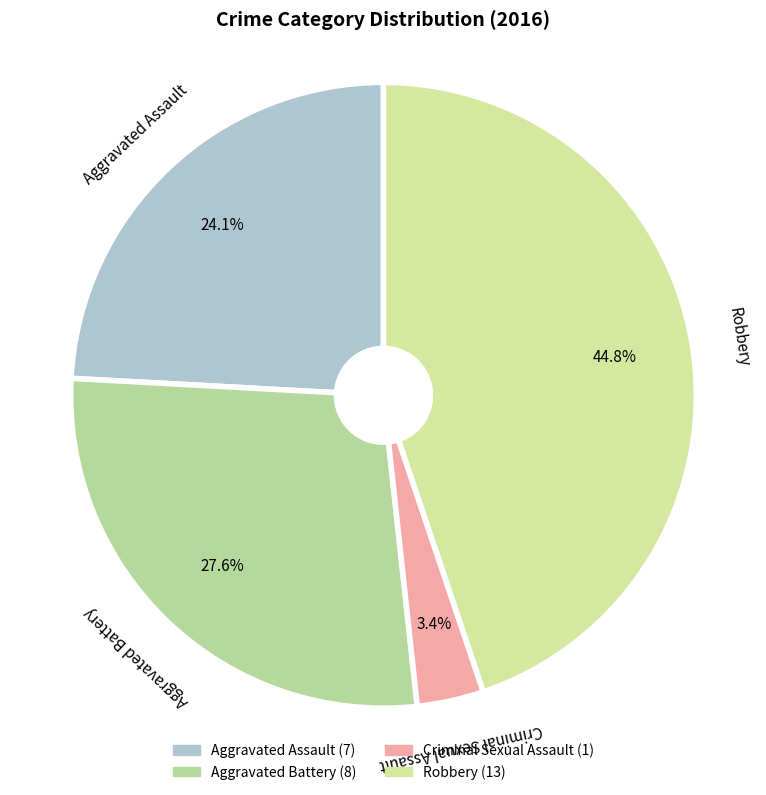

What is the ratio of the value at Aggravated Assault to the value at Aggravated Battery?

0.9